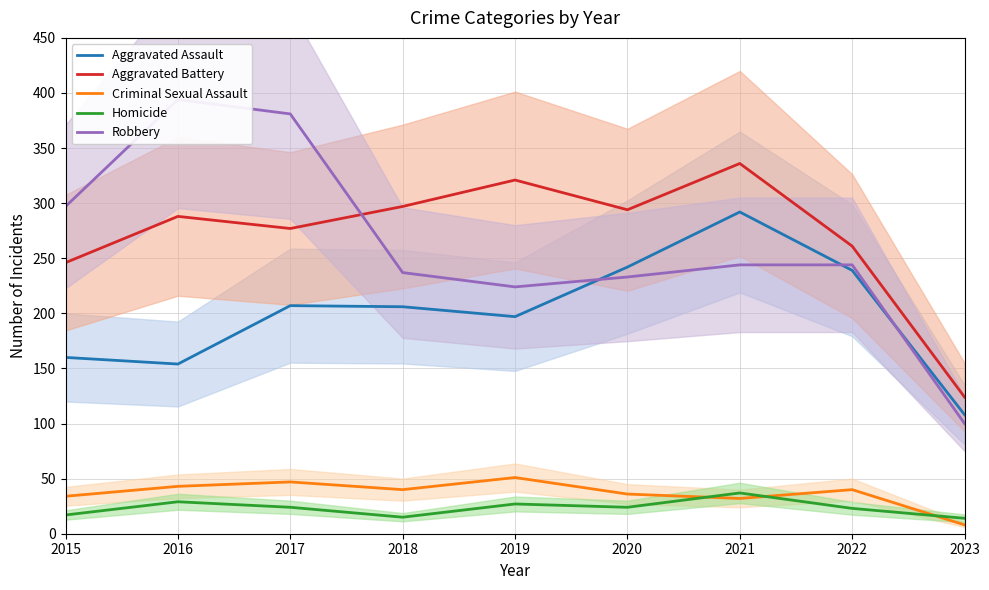

Reading left to right, what are all the values shown in this chart?

Aggravated Assault: 2015=160	2016=154	2017=207	2018=206	2019=197	2020=242	2021=292	2022=239	2023=108
Aggravated Battery: 2015=246	2016=288	2017=277	2018=297	2019=321	2020=294	2021=336	2022=261	2023=124
Criminal Sexual Assault: 2015=34	2016=43	2017=47	2018=40	2019=51	2020=36	2021=32	2022=40	2023=8
Homicide: 2015=17	2016=29	2017=24	2018=15	2019=27	2020=24	2021=37	2022=23	2023=14
Robbery: 2015=297	2016=394	2017=381	2018=237	2019=224	2020=233	2021=244	2022=244	2023=100